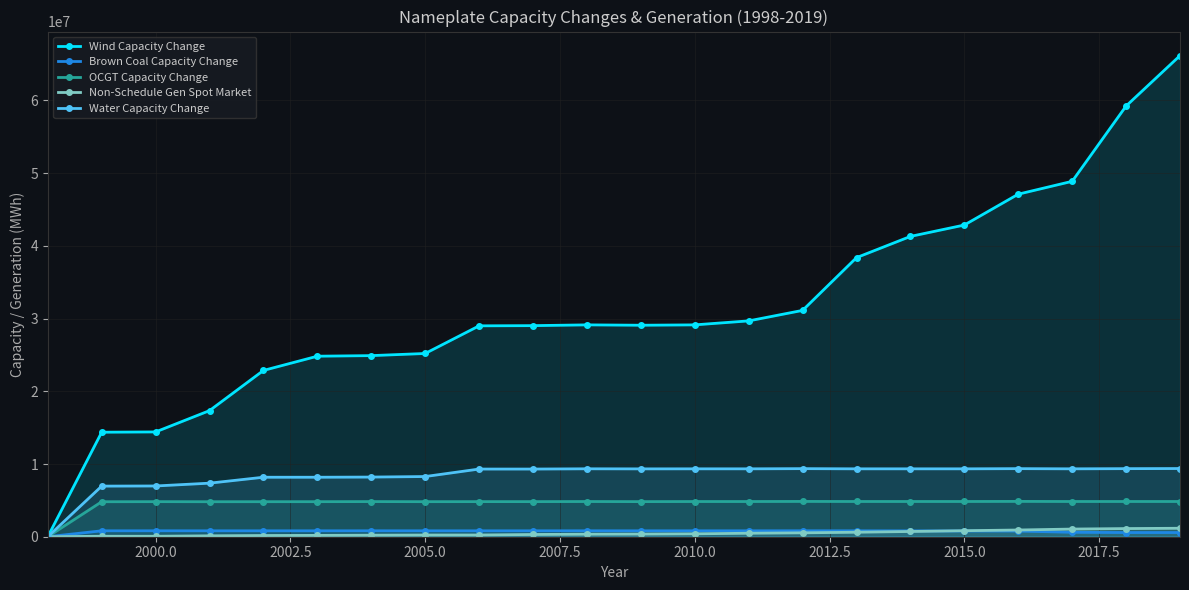

How many distinct data groups are displayed?

5